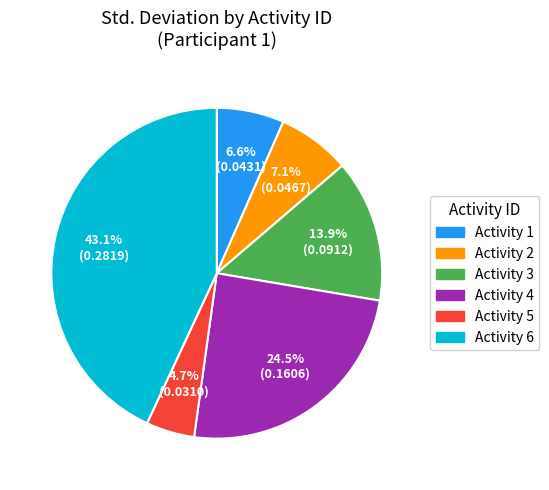

Rank the categories by value from lowest to highest.

Activity 5, Activity 1, Activity 2, Activity 3, Activity 4, Activity 6